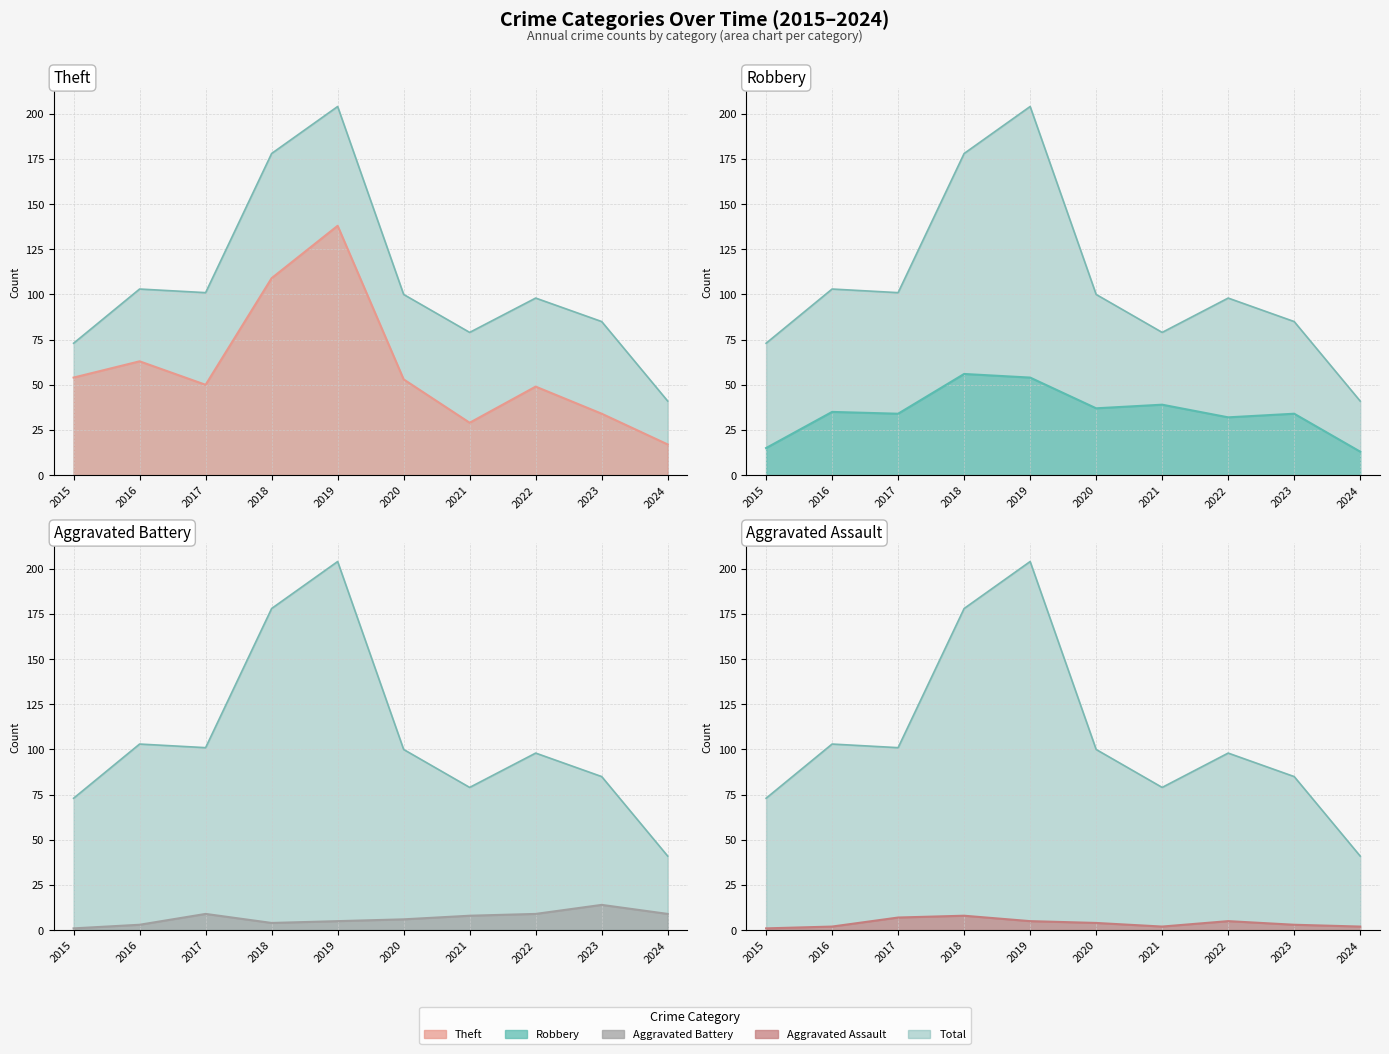

Which category has the highest value across all series?

2019